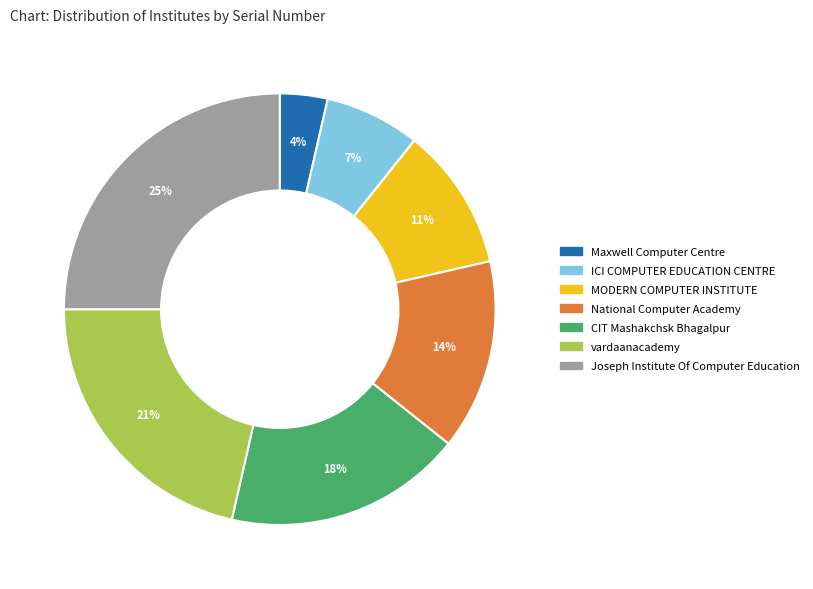

To the nearest percent, what is the difference between the vardaanacademy and Joseph Institute Of Computer Education slice percentages?

4%